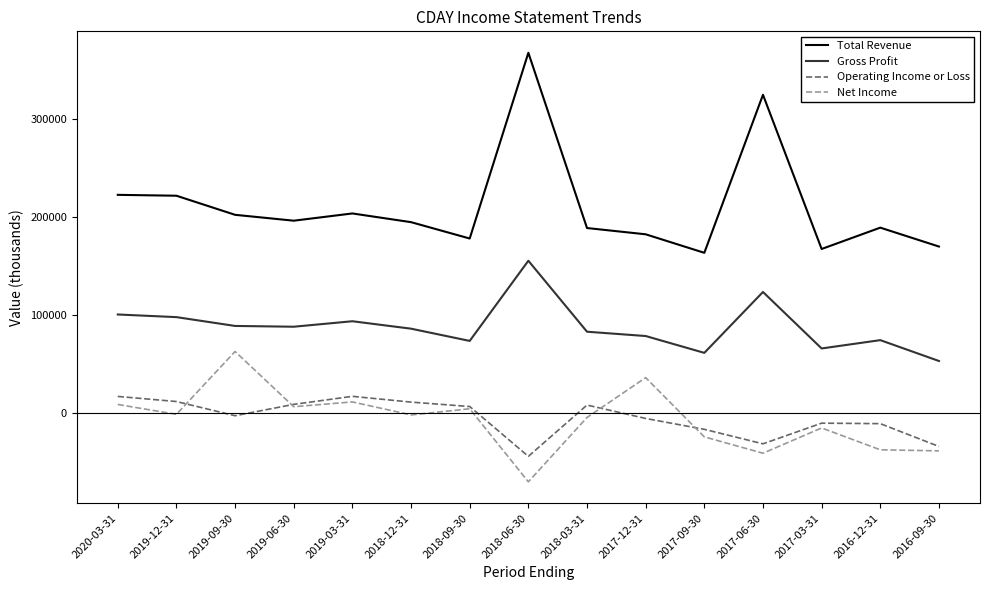

List the series in order of their peak value, lowest first.

Operating Income or Loss, Net Income, Gross Profit, Total Revenue